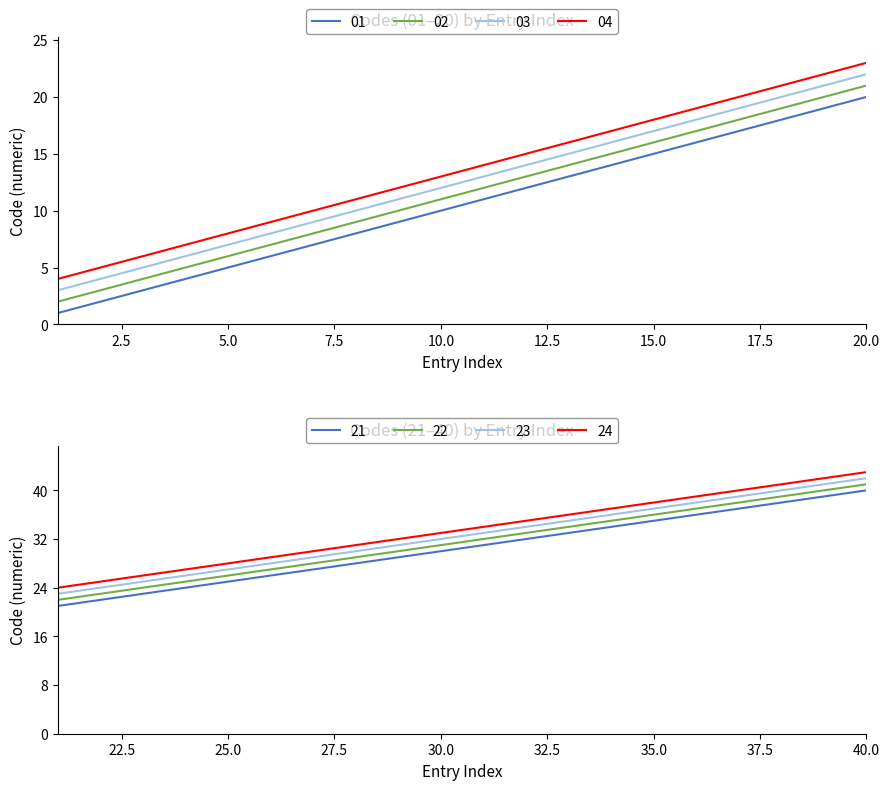

At which label does 01 reach its minimum?

1